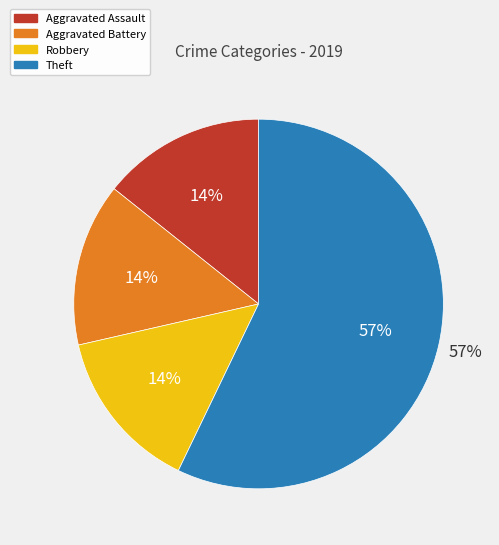

What is the largest slice in the pie chart?

Theft